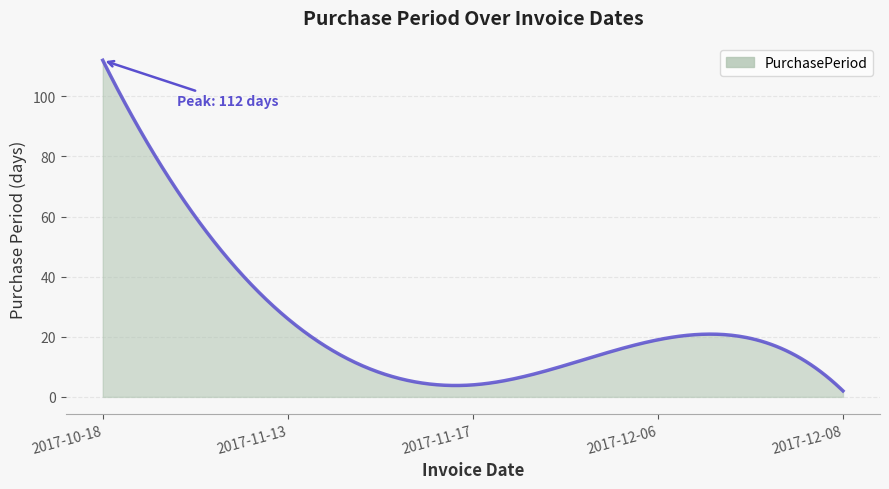

What is the difference between the maximum and minimum values?

110.0